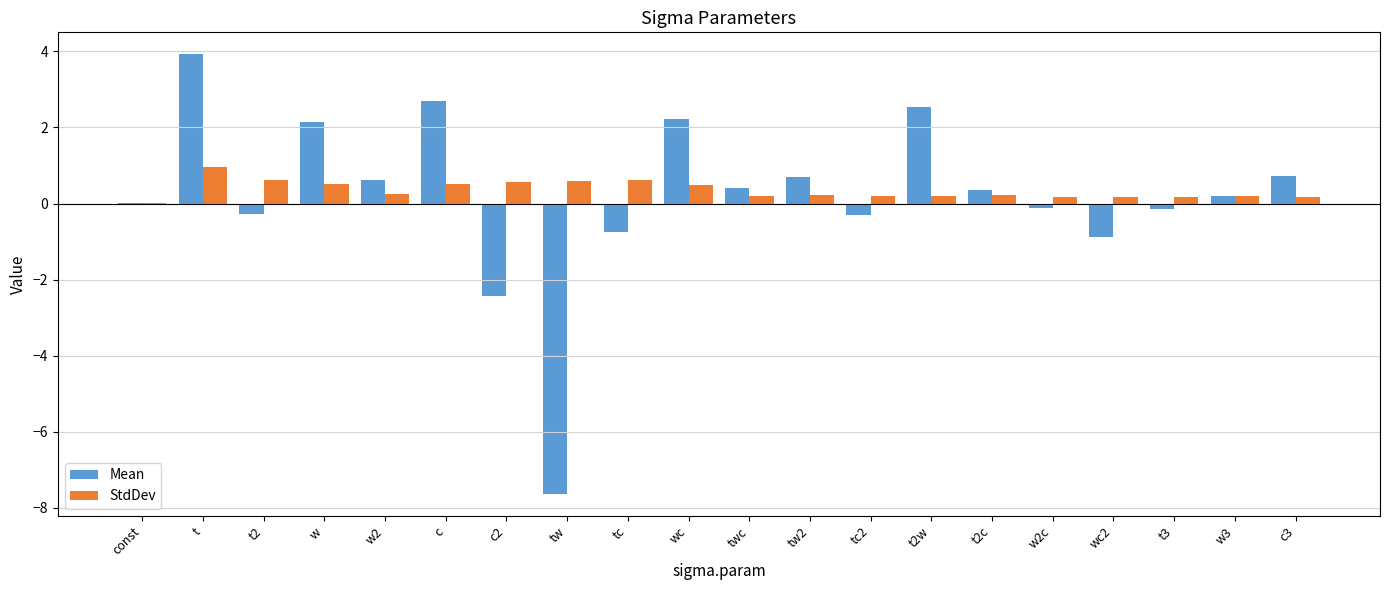

At which category is the sum across all series the highest?

t